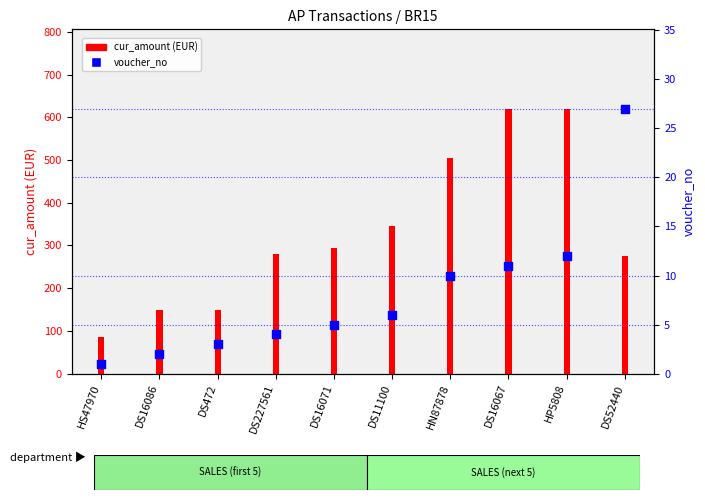

Which series contains the highest Y value?

cur_amount (EUR)